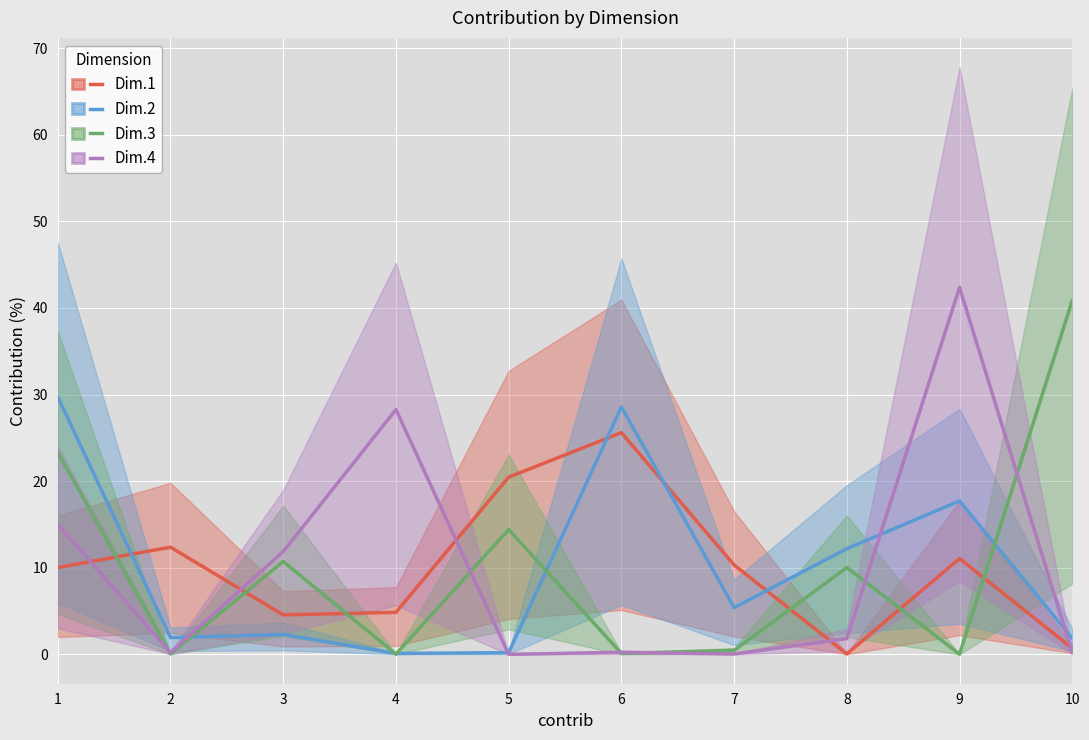

What is the average value of the Dim.2 series?

10.0